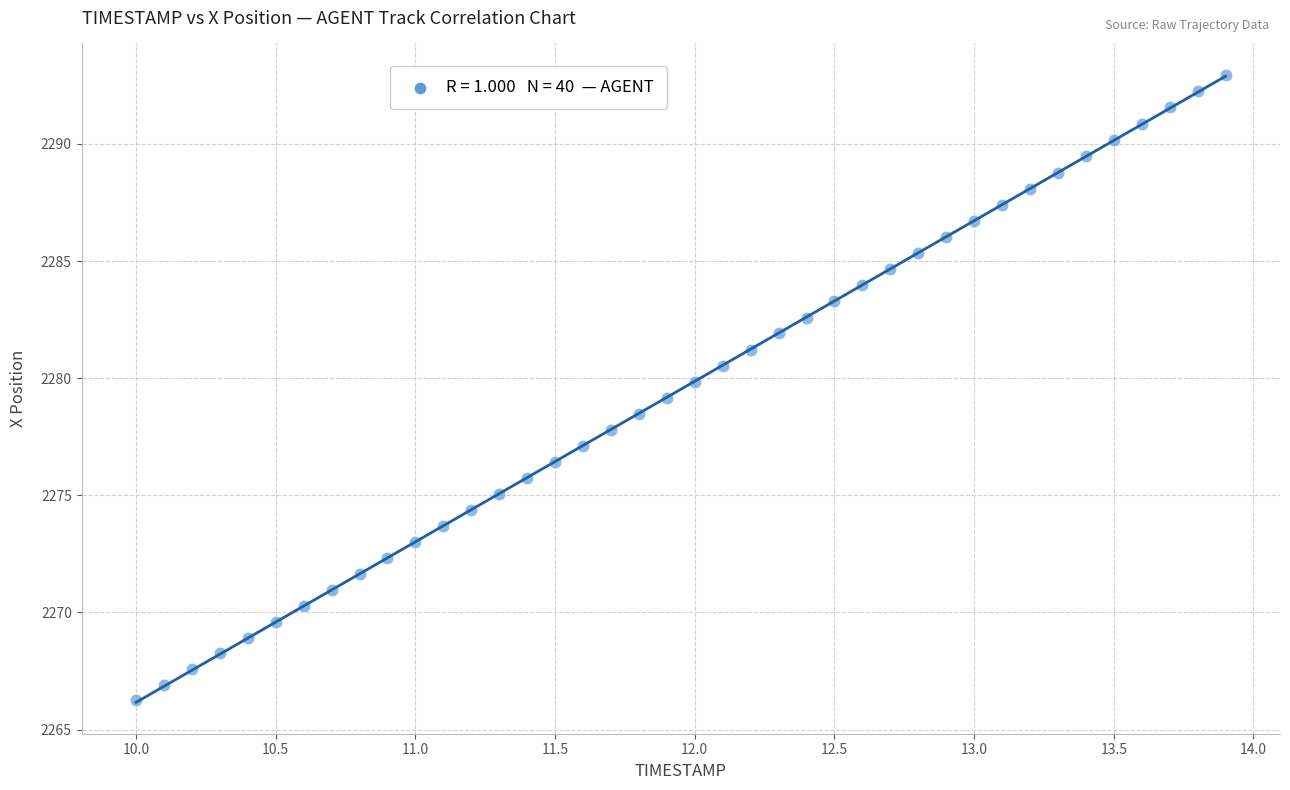

What is the range of Y values (max minus min)?

26.7